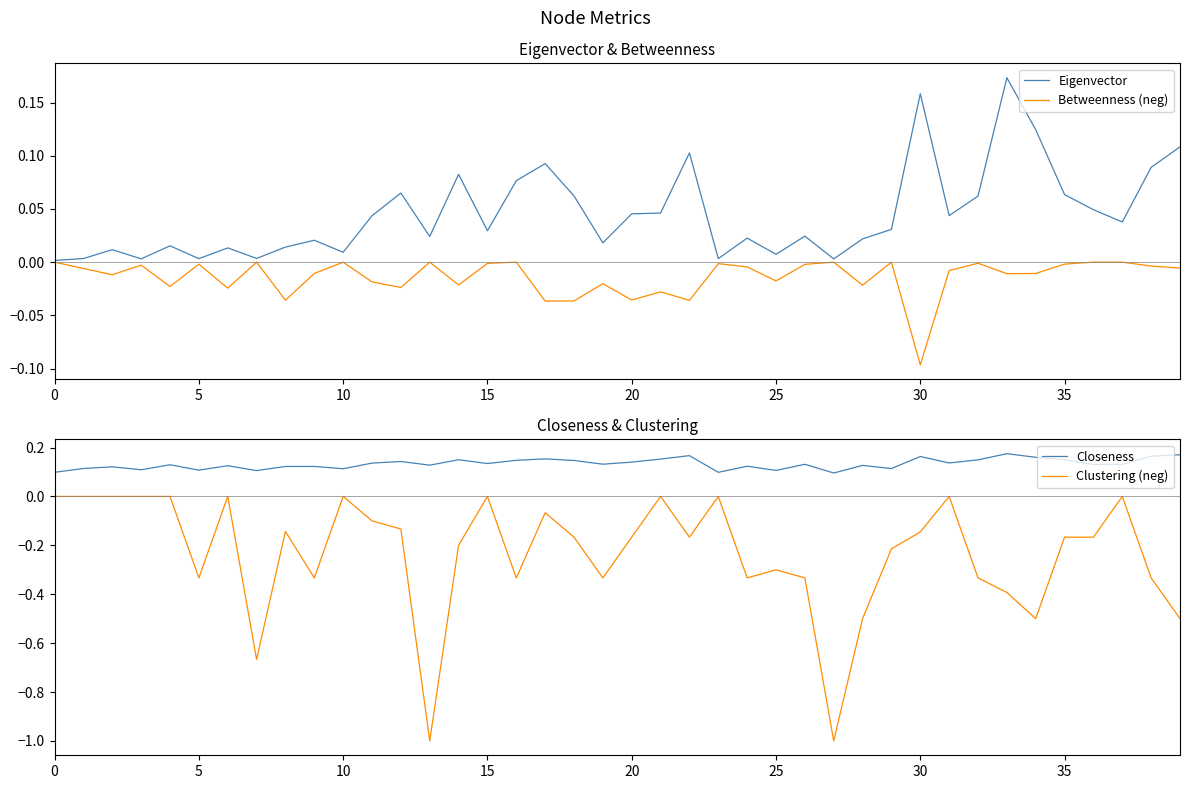

True or false: Betweenness (neg) and Eigenvector intersect in this chart.

False